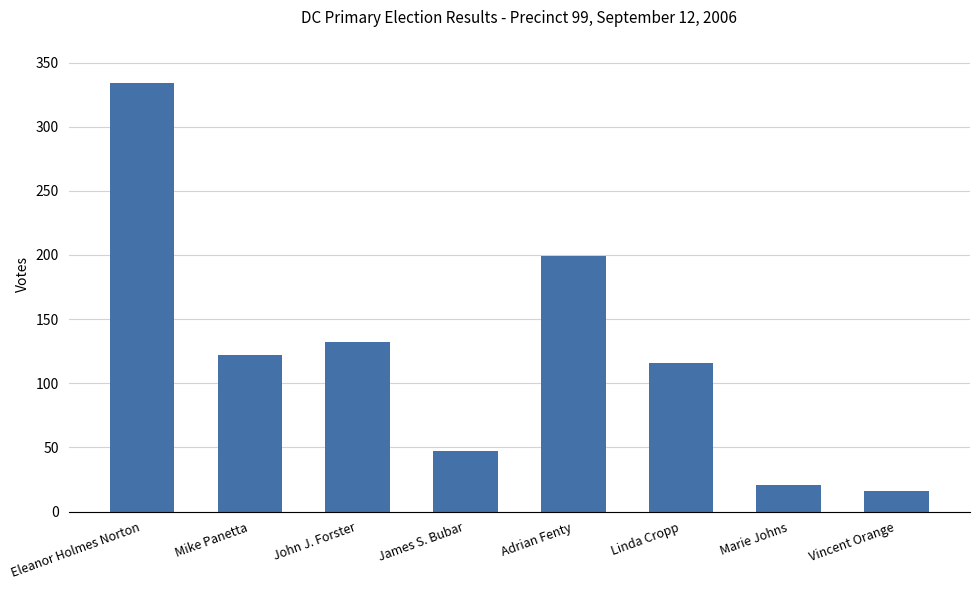

Is it true that the value at James S. Bubar is 47?

True